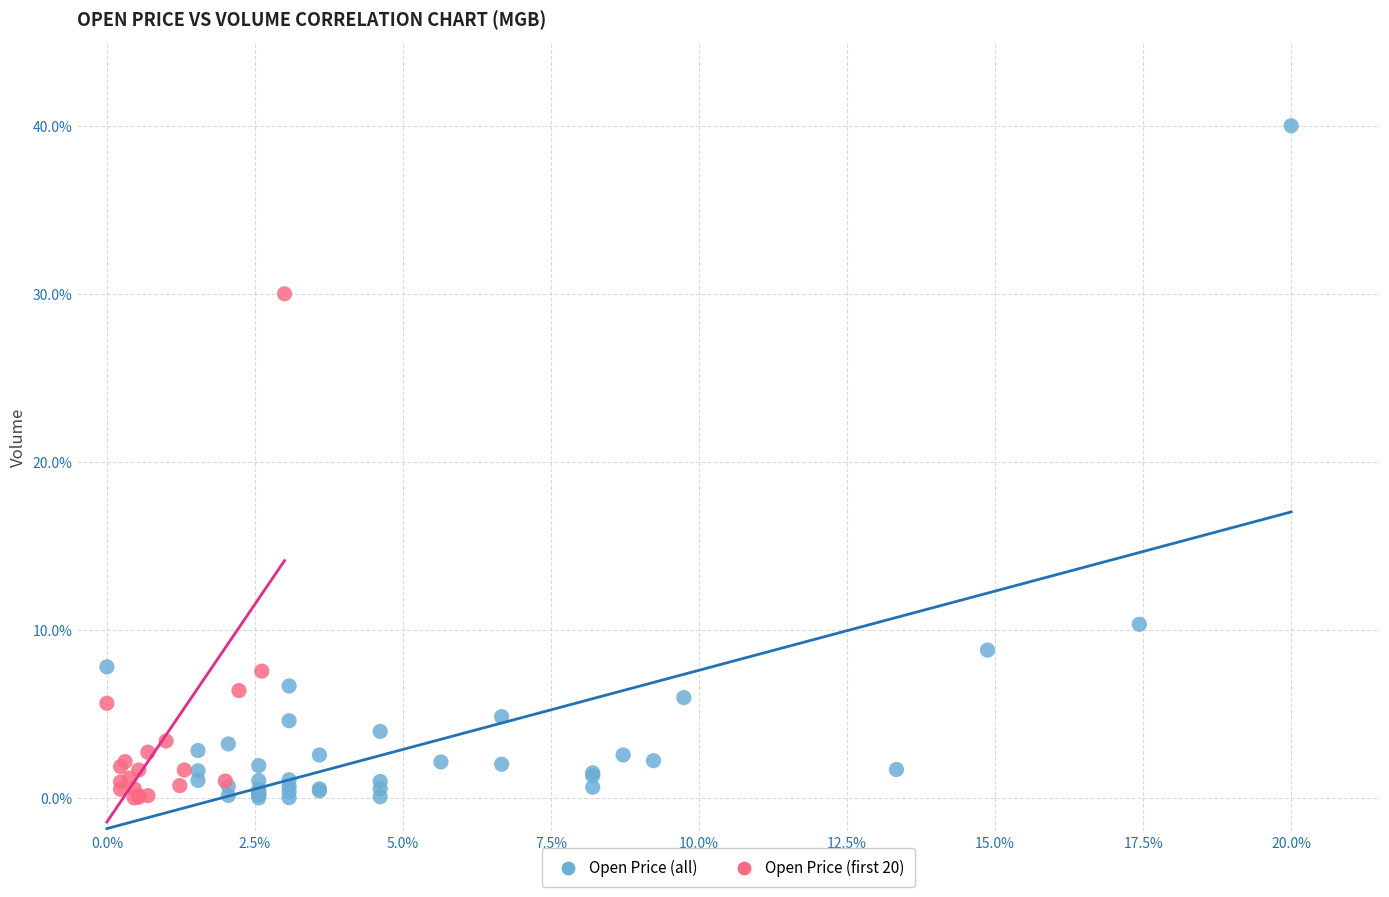

Which series has the largest Y range (max minus min)?

Open Price (all)